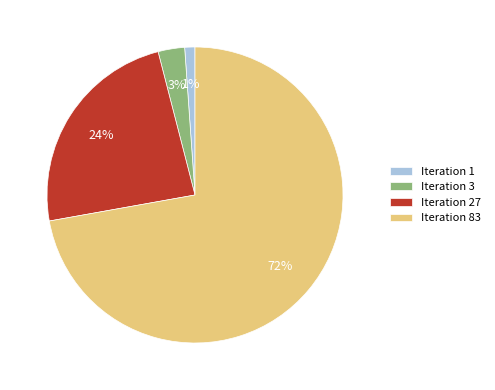

Between Iteration 83 and Iteration 27, which is larger?

Iteration 83